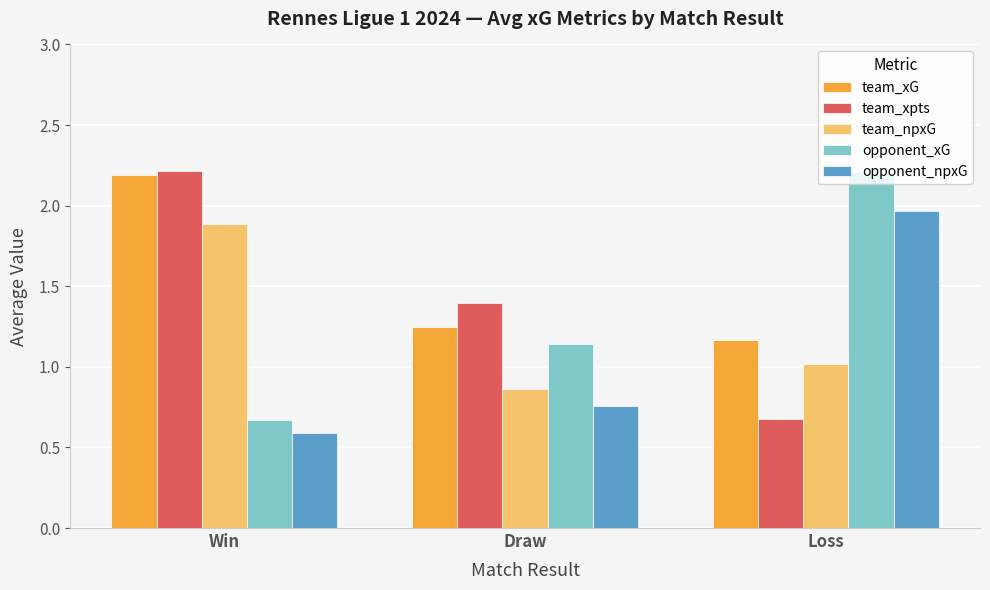

At which category does the chart reach its minimum across all series?

Win